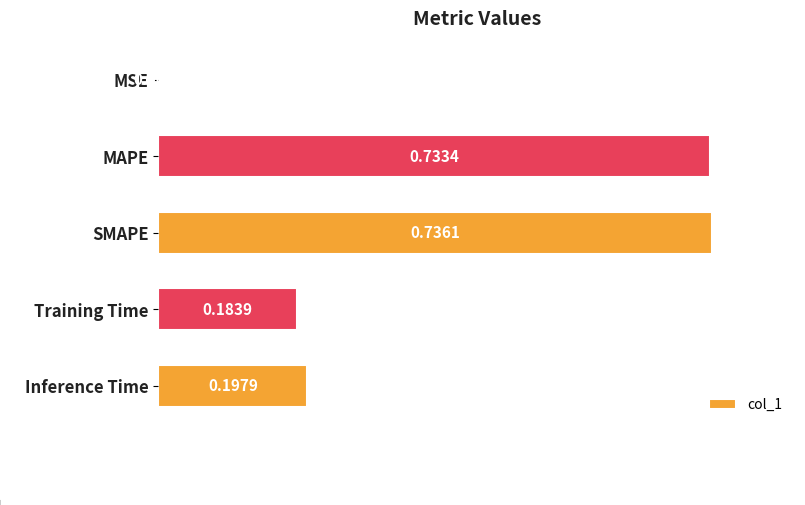

List the labels in order of value, largest first.

SMAPE, MAPE, Inference Time, Training Time, MSE